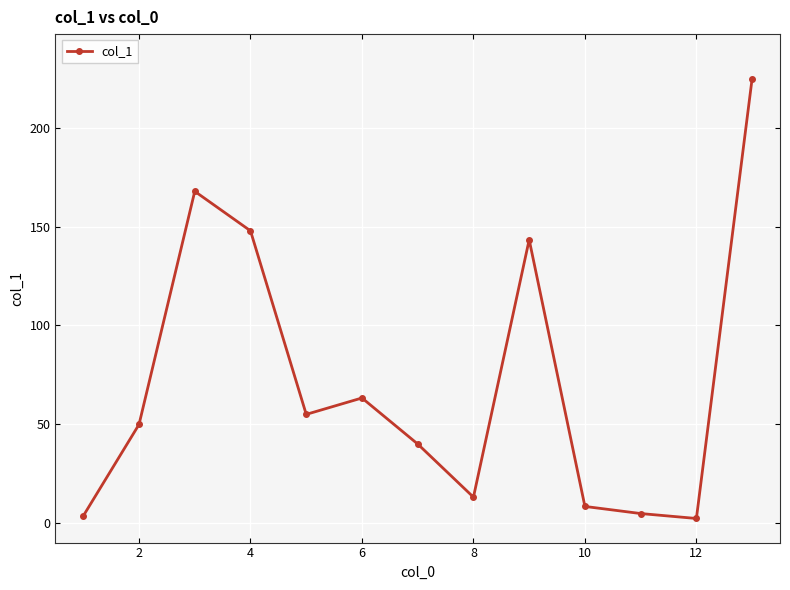

True or false: there are more than 2 points higher than both neighbors.

True